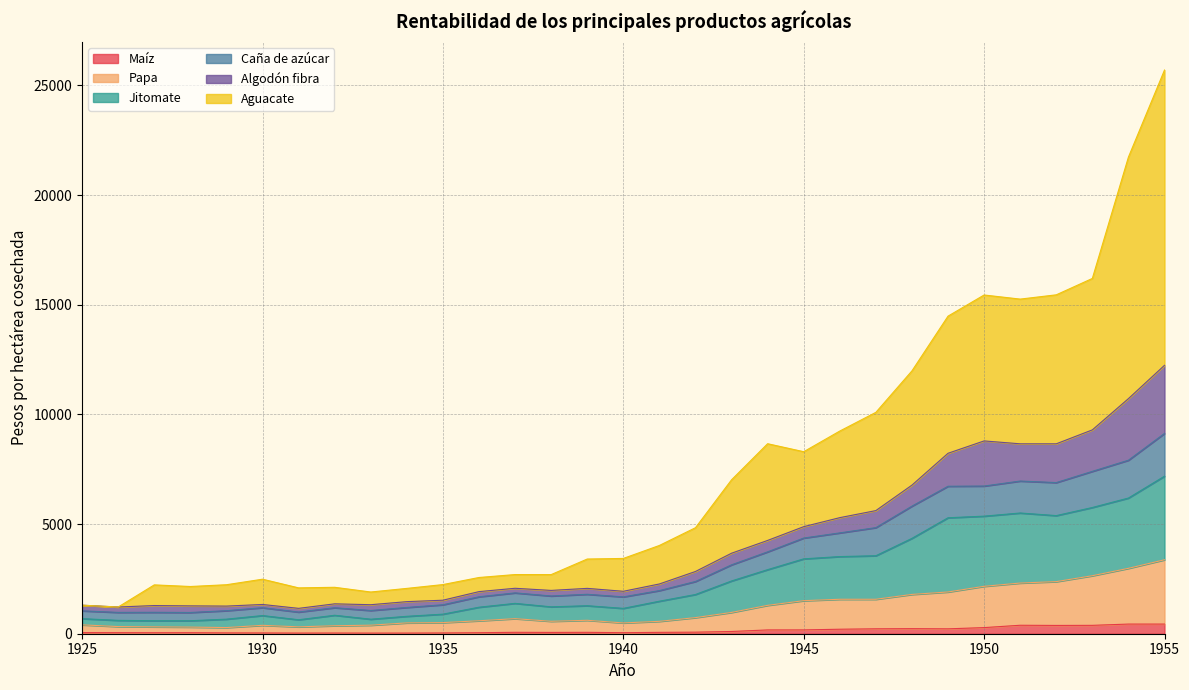

How many data points in Papa are less than 612?

15